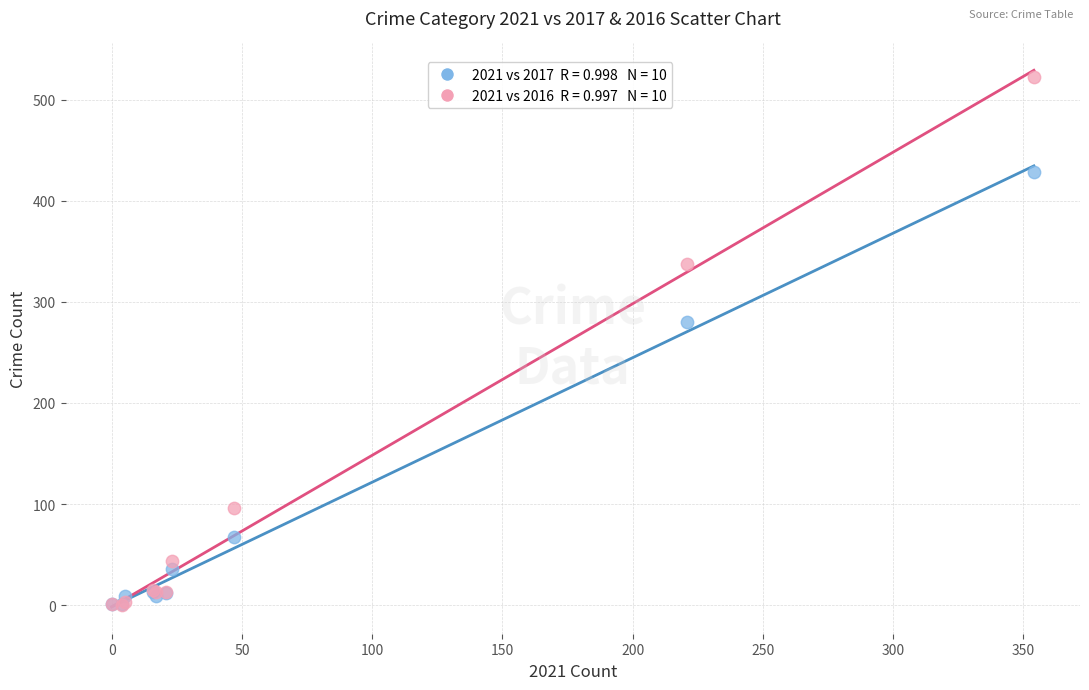

Across all series, what Y value is closest to 261?

280